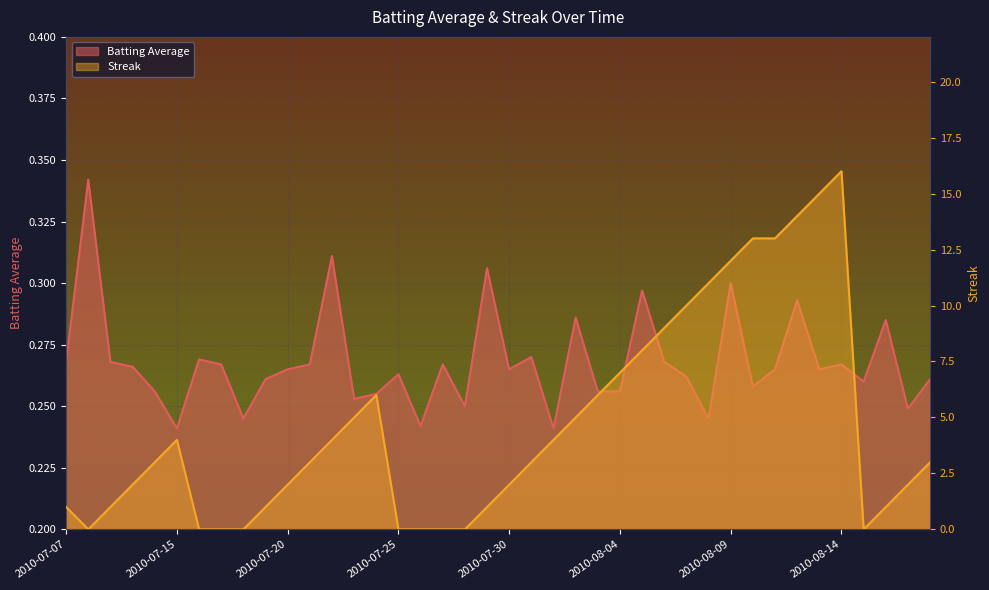

Reading left to right, list all the values displayed in this chart.

Batting Average: 0.3	0.3	0.3	0.3	0.3	0.2	0.3	0.3	0.2	0.3	0.3	0.3	0.3	0.3	0.3	0.3	0.2	0.3	0.2	0.3	0.3	0.3	0.2	0.3	0.3	0.3	0.3	0.3	0.3	0.2	0.3	0.3	0.3	0.3	0.3	0.3	0.3	0.3	0.2	0.3
Streak: 1.0	0.0	1.0	2.0	3.0	4.0	0.0	0.0	0.0	1.0	2.0	3.0	4.0	5.0	6.0	0.0	0.0	0.0	0.0	1.0	2.0	3.0	4.0	5.0	6.0	7.0	8.0	9.0	10.0	11.0	12.0	13.0	13.0	14.0	15.0	16.0	0.0	1.0	2.0	3.0